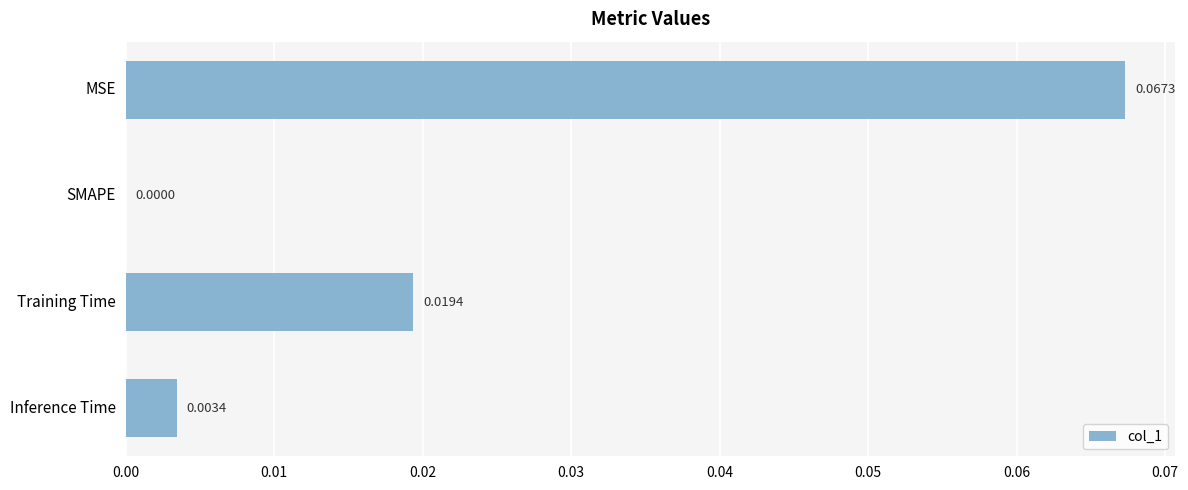

At which label is the value closest to 0?

SMAPE